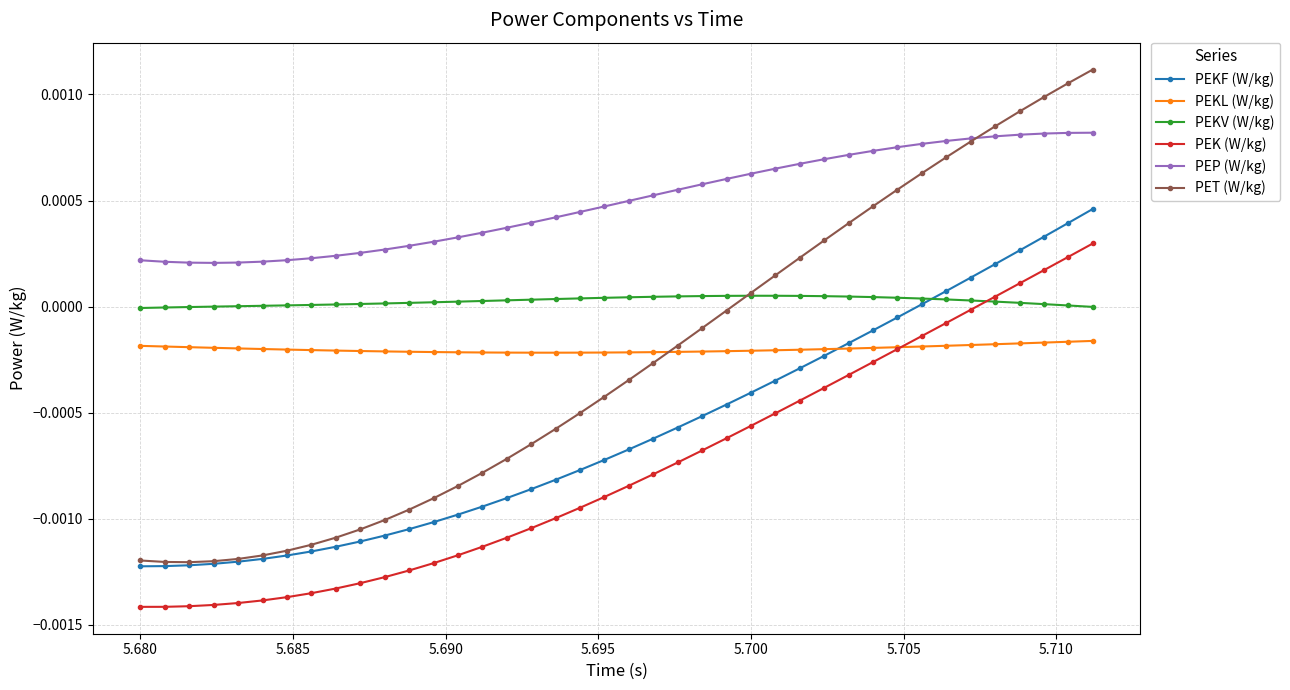

How many values in PEK (W/kg) are below zero?

35